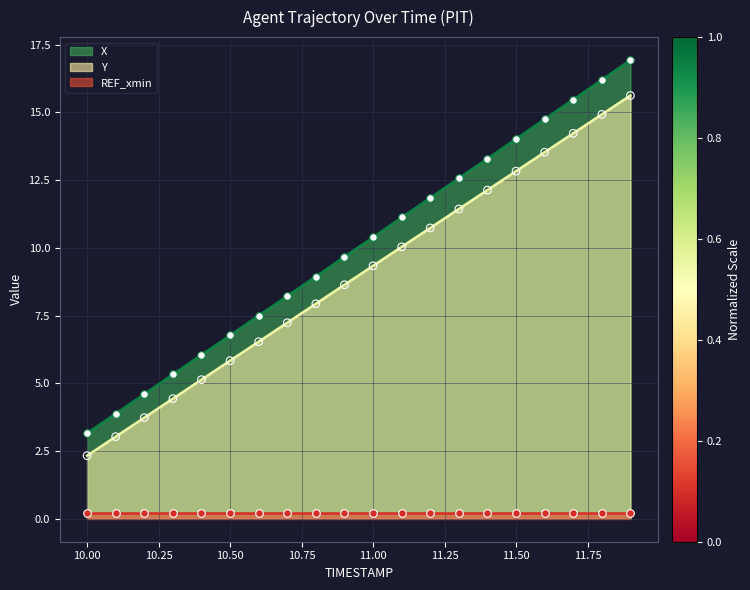

Which series reaches the maximum Y coordinate?

X